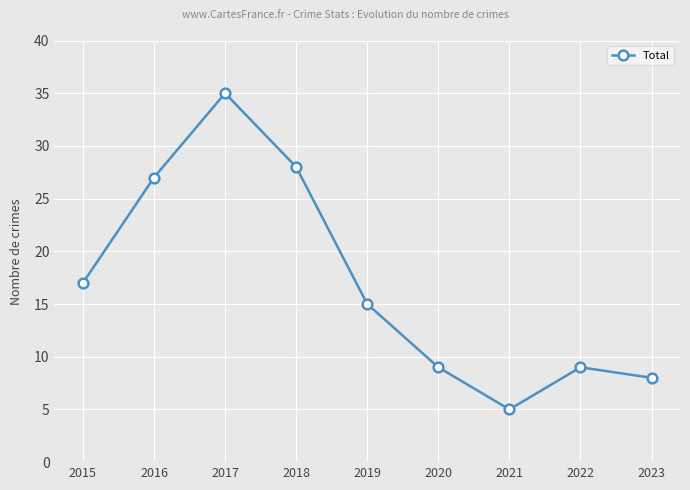

Count the number of data series in this chart.

1